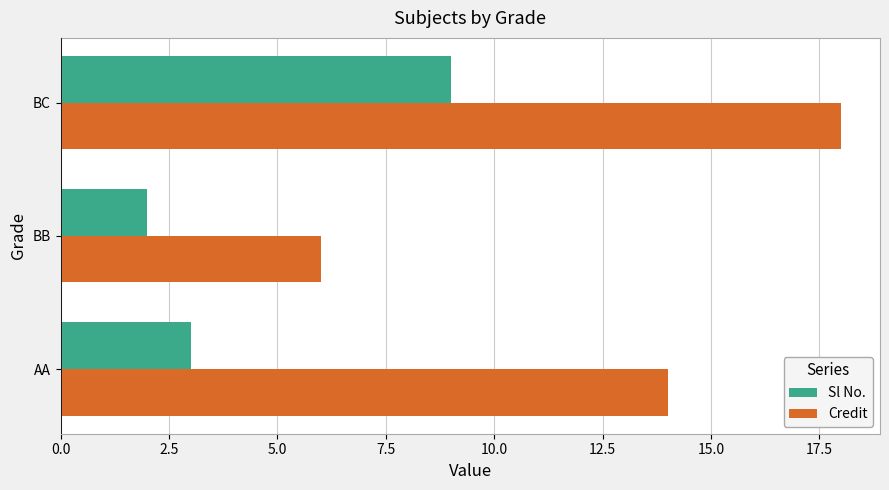

What is the difference between the maximum and minimum values in the Sl No. series?

7